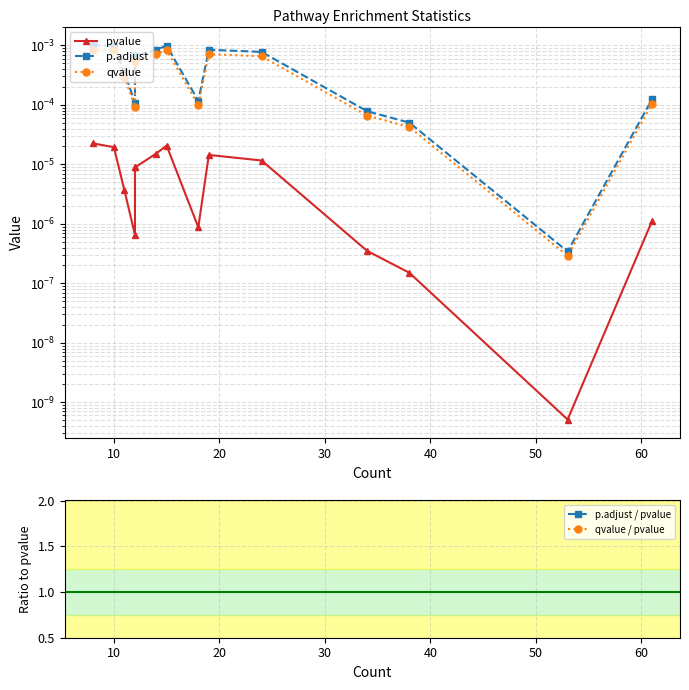

How many interior local peaks does the p.adjust / pvalue series have?

3